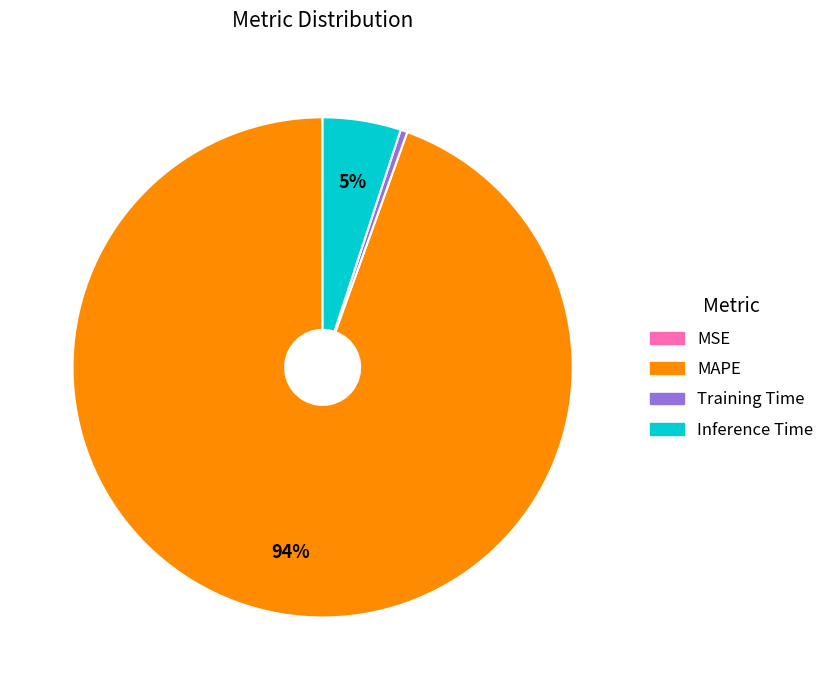

To the nearest percent, what percentage of the pie is Inference Time?

5%